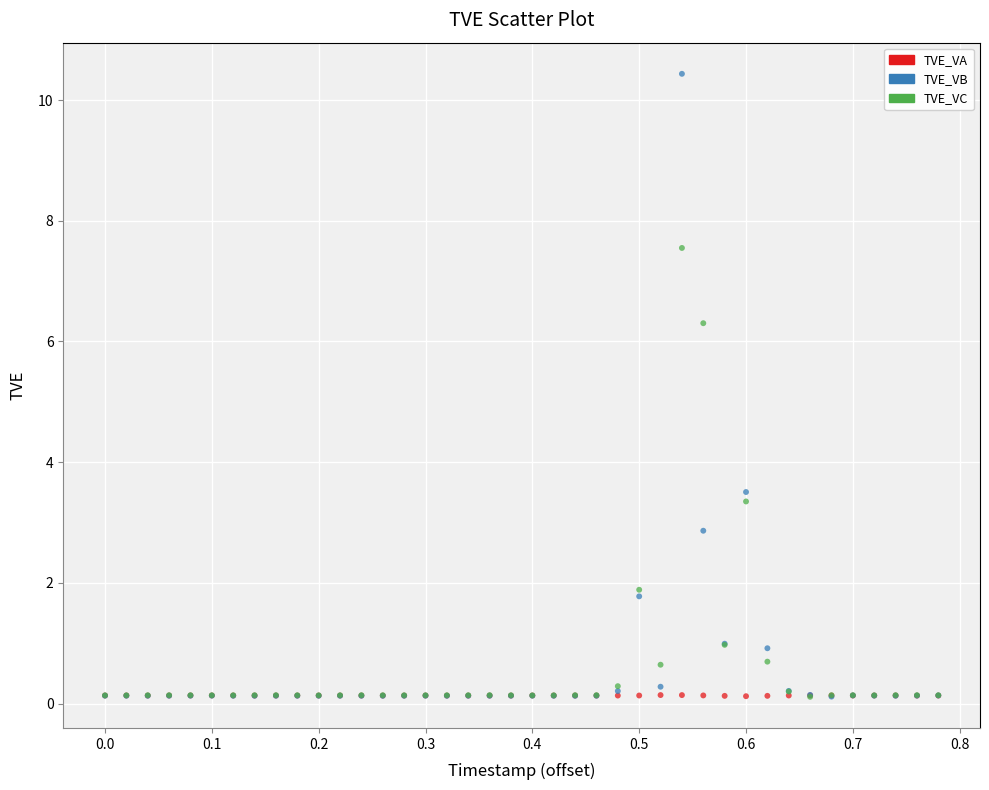

Across all series, what Y value is closest to 5?

6.3